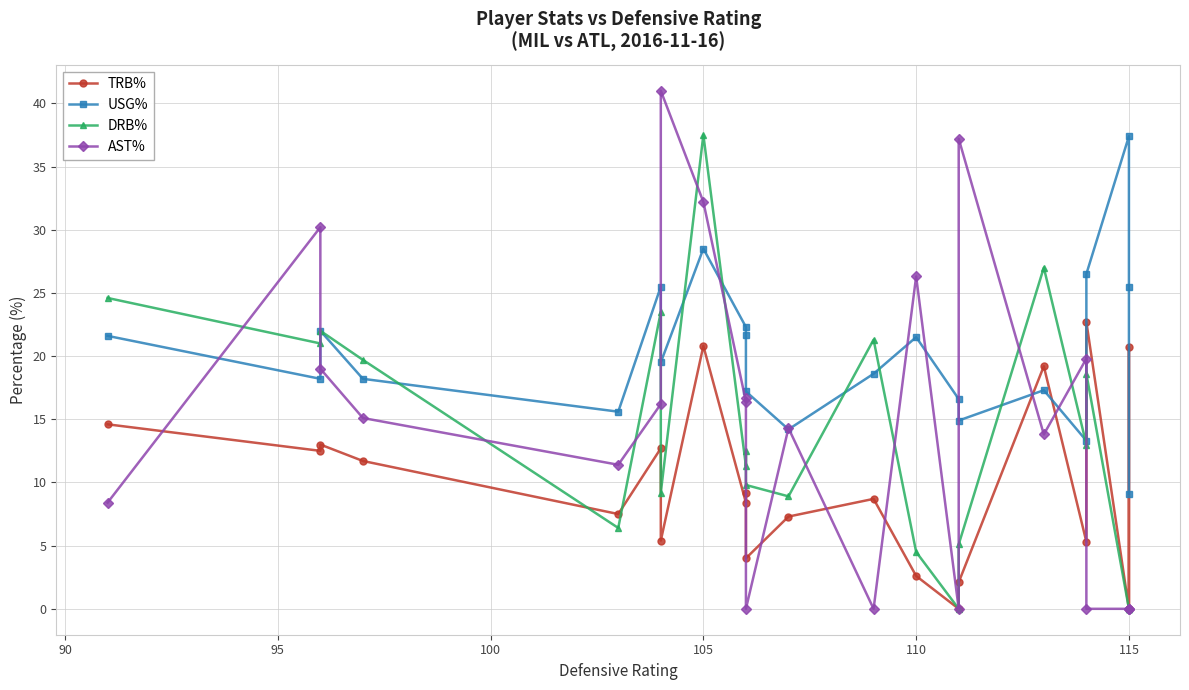

True or false: AST% and DRB% intersect in this chart.

True